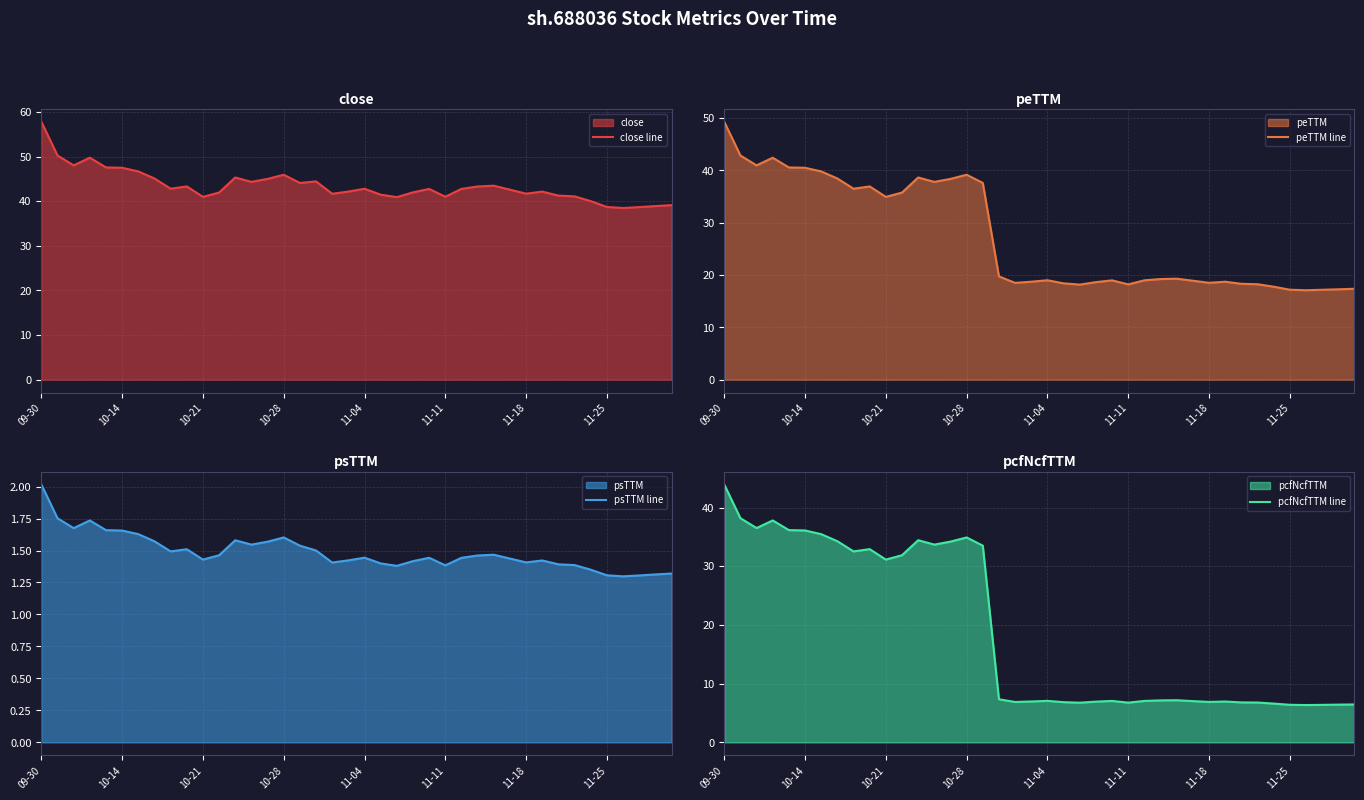

How many values in the peTTM line series are below 19?

19